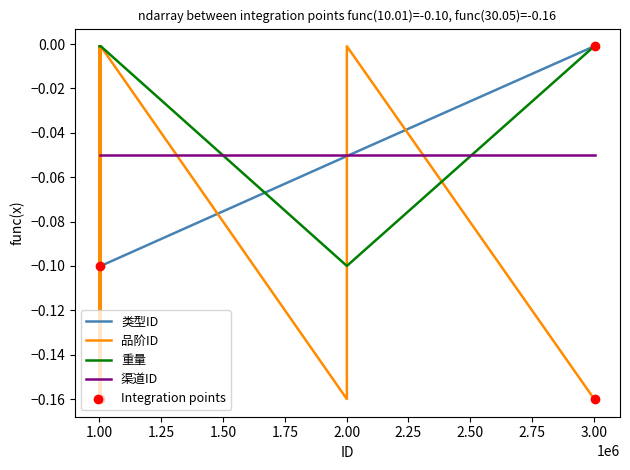

Which series has the largest total across all categories?

重量